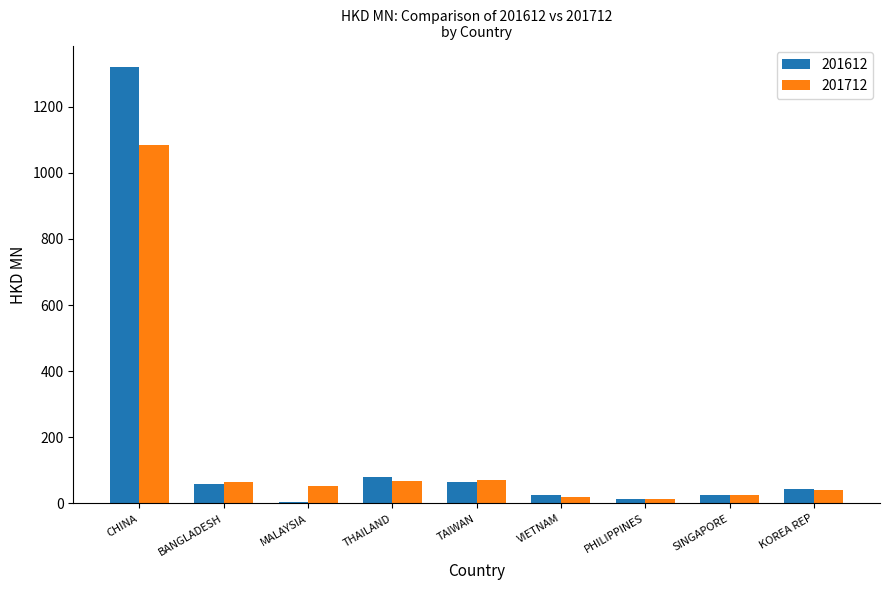

At which label is 201612 closest to 661?

THAILAND